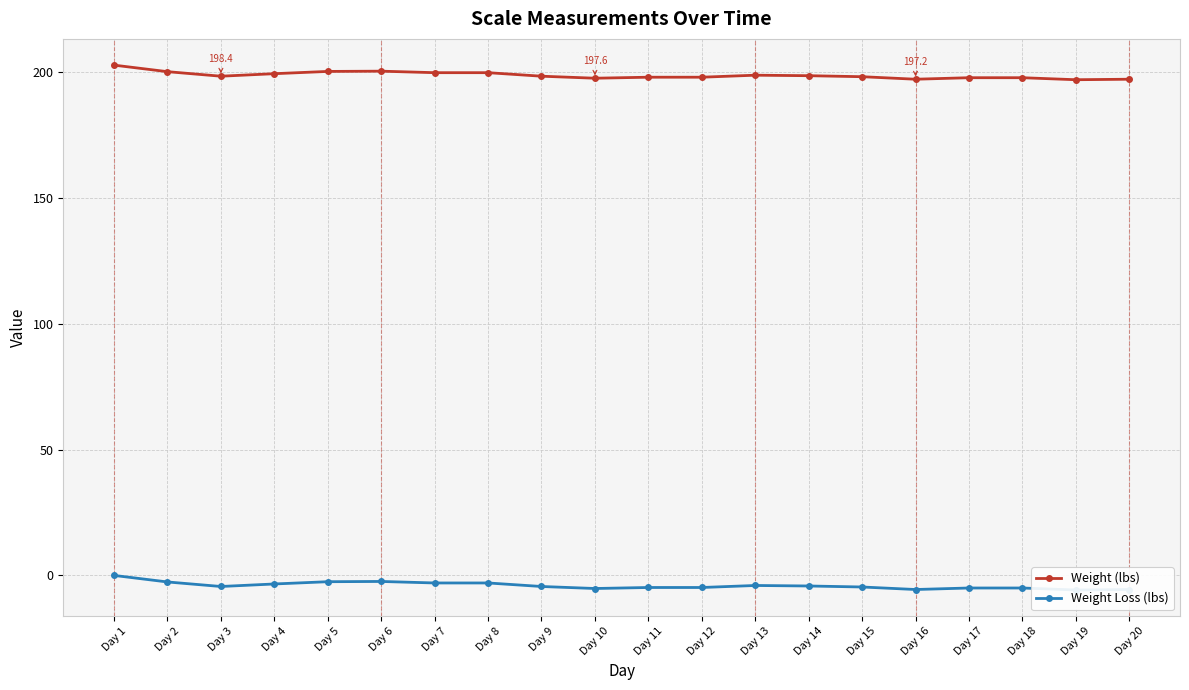

Which category has the highest value across all series?

Day 1